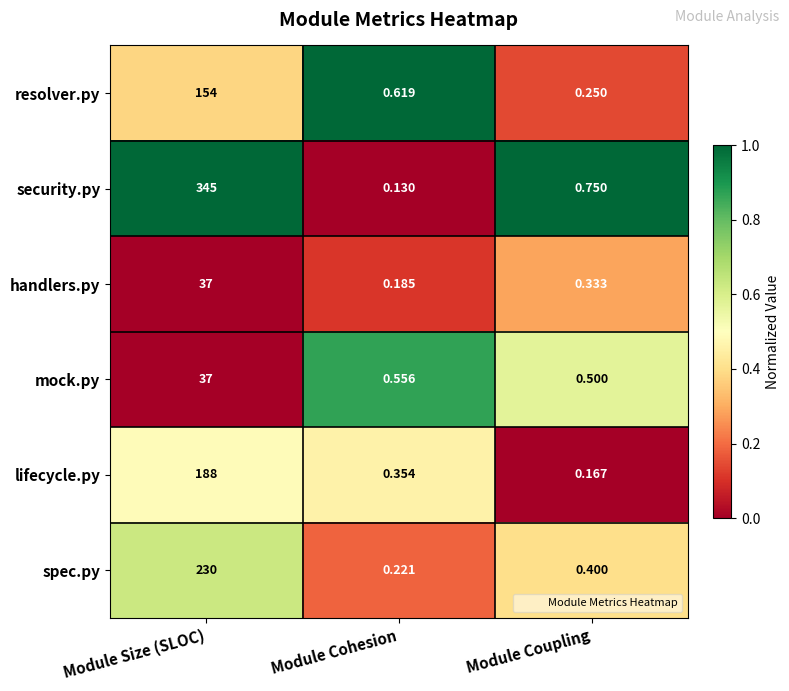

Which category has the highest value across all series?

Module Size (SLOC)